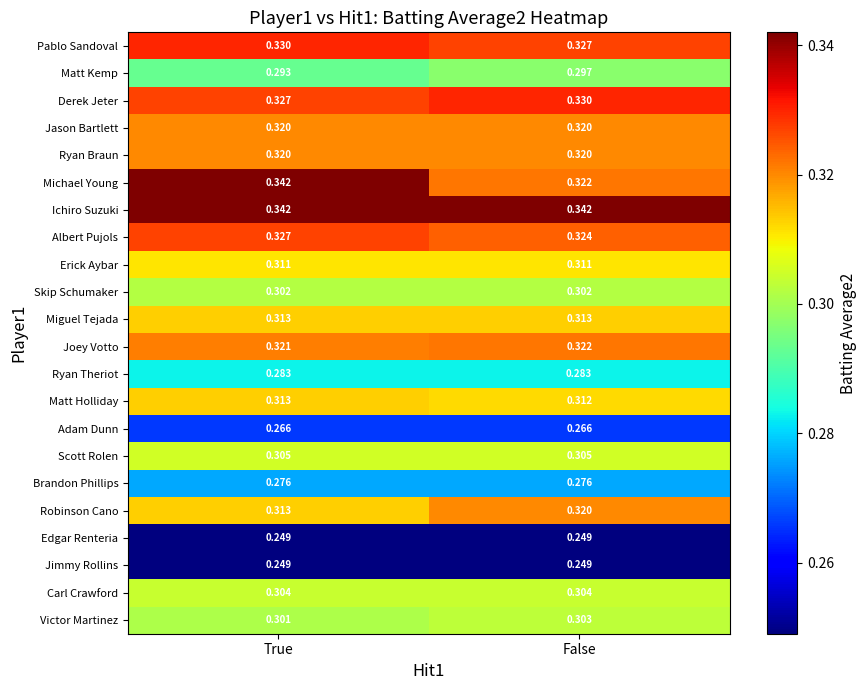

Between True and False, which series saw the biggest shift?

Michael Young